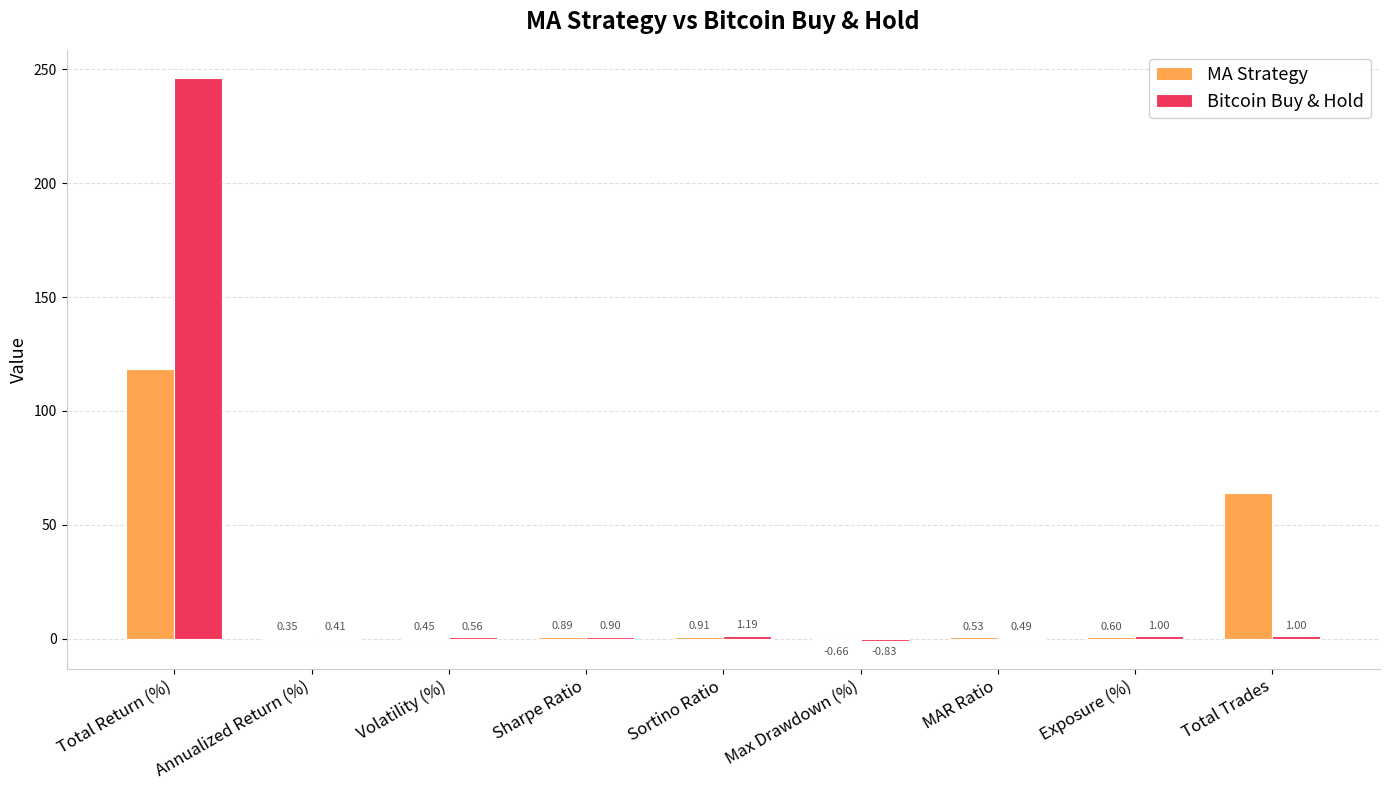

What is the sum of the Bitcoin Buy & Hold values at MAR Ratio and Sharpe Ratio?

1.4